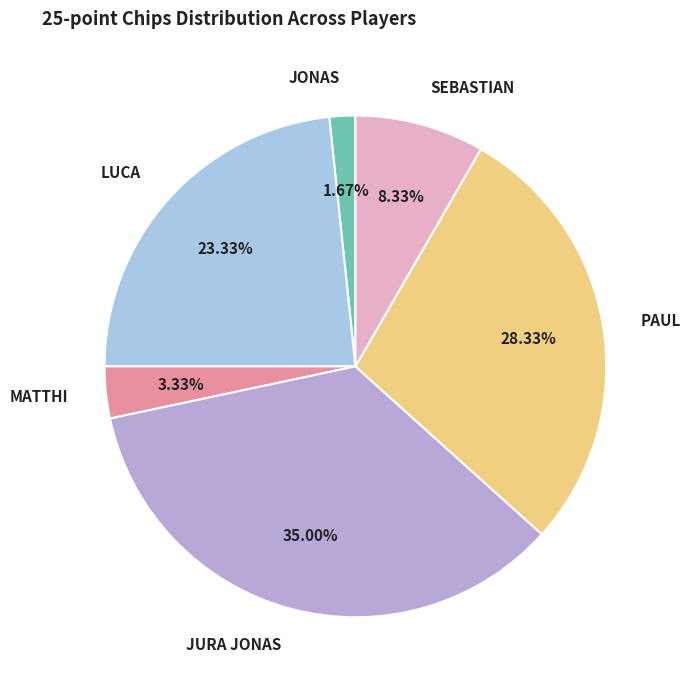

Is MATTHI the majority of the pie?

No